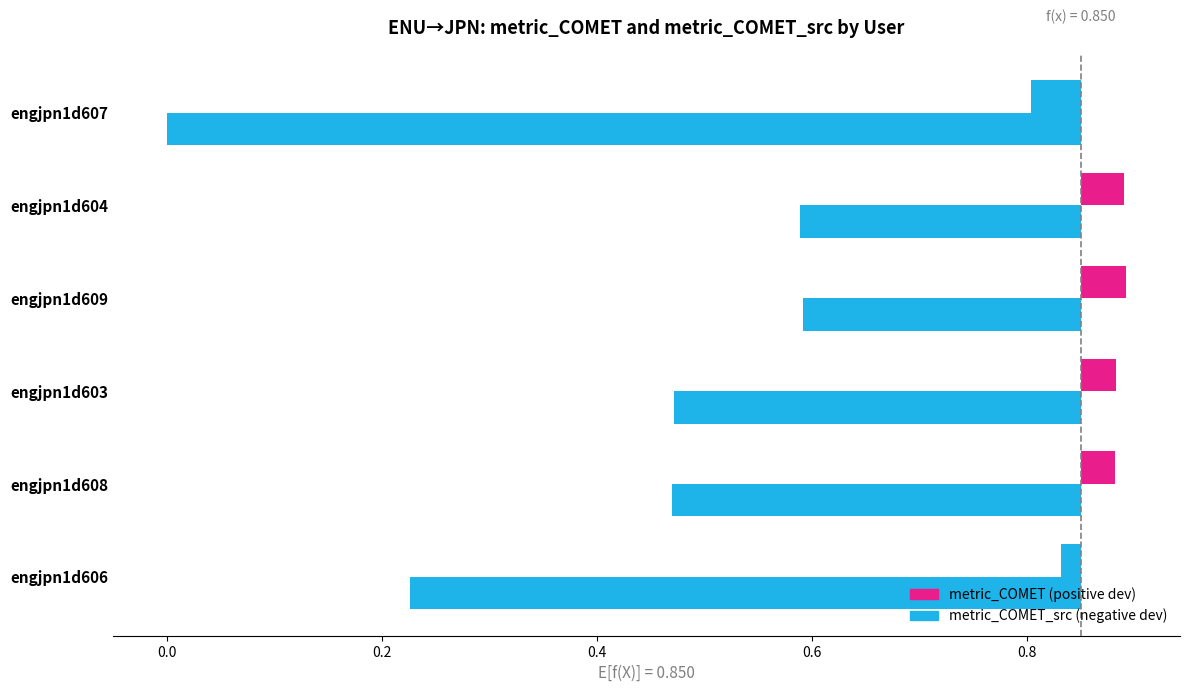

What is the sum of the metric_COMET_src values at engjpn1d608 and engjpn1d606?

0.7